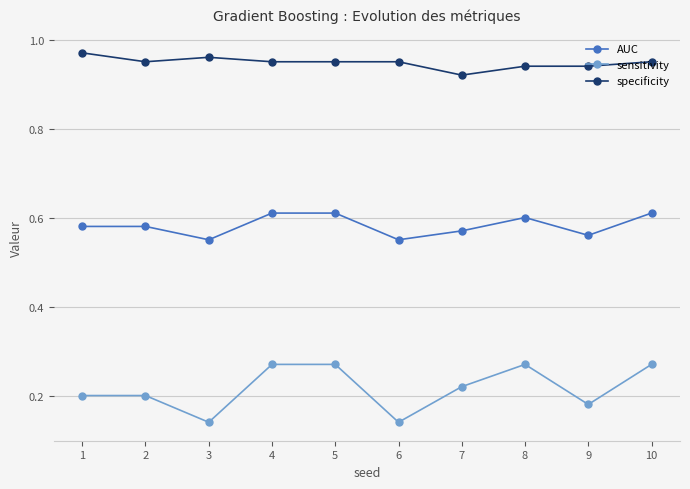

What is the sum of the AUC values at 6 and 3?

1.1